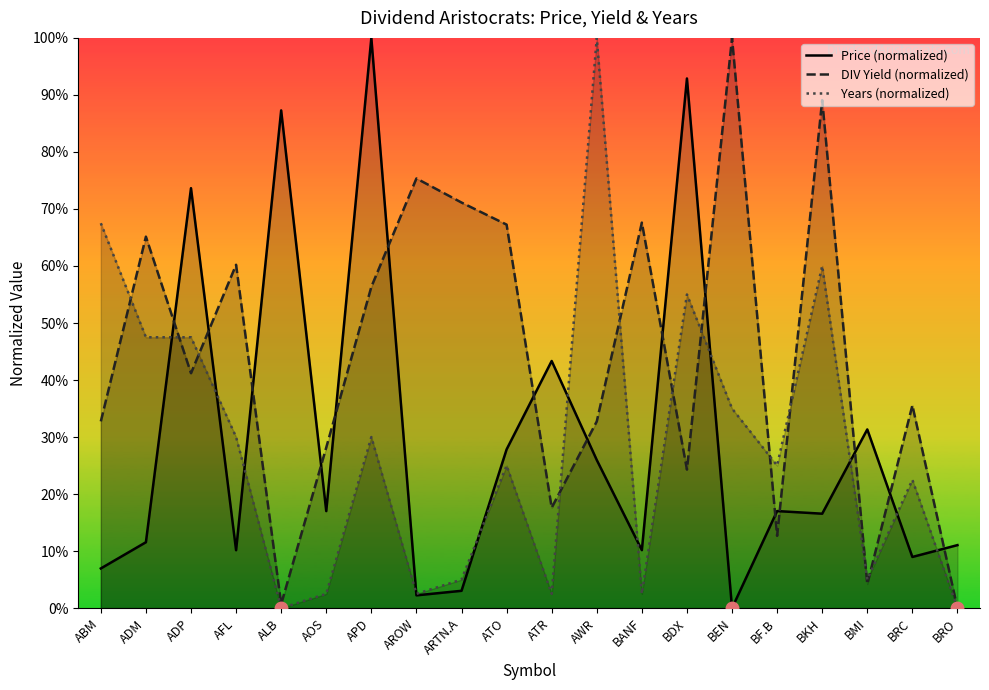

How many intersections are there between Price (normalized) and Years (normalized)?

11